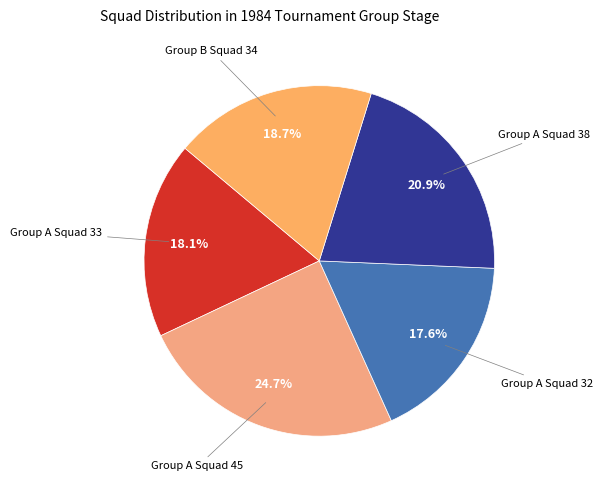

Rank the categories by value from highest to lowest.

Group A Squad 45, Group A Squad 38, Group B Squad 34, Group A Squad 33, Group A Squad 32